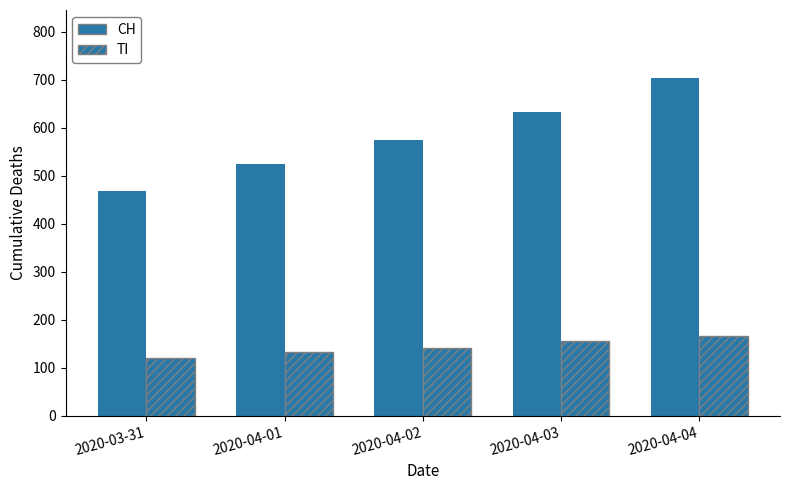

Count the number of categories in the chart.

5